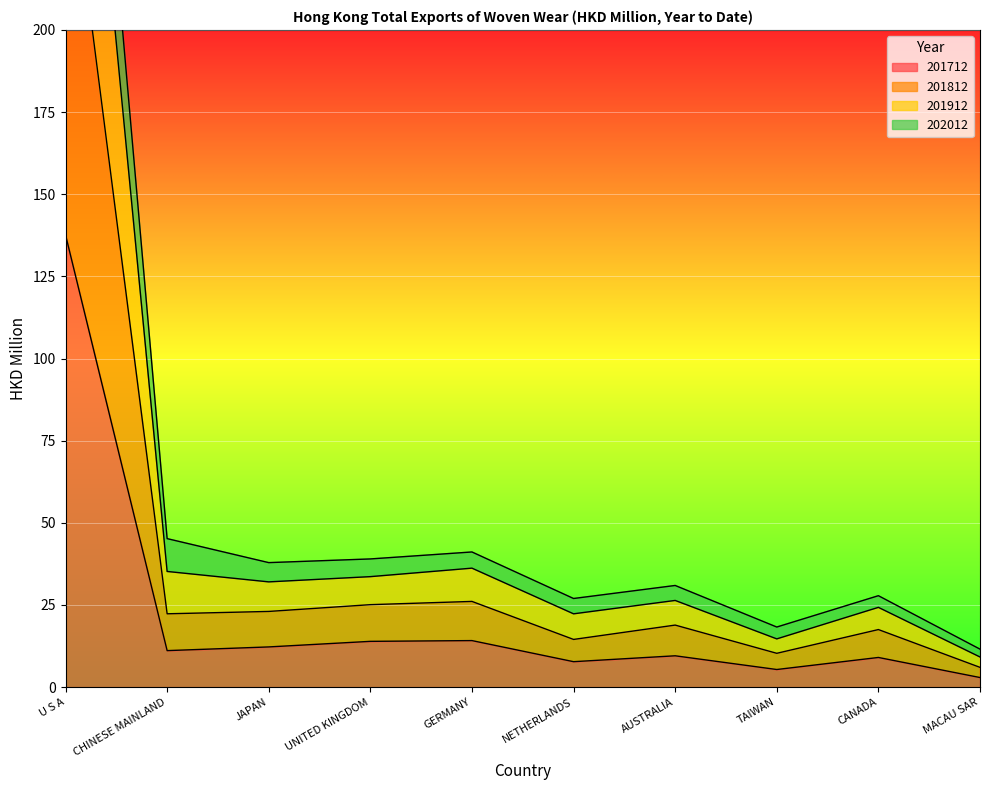

How many interior local peaks does the 201812 series have?

3